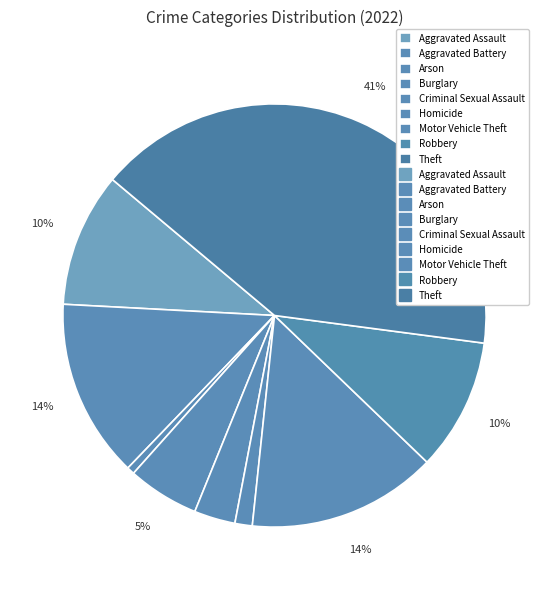

How many slices are in this pie chart?

9